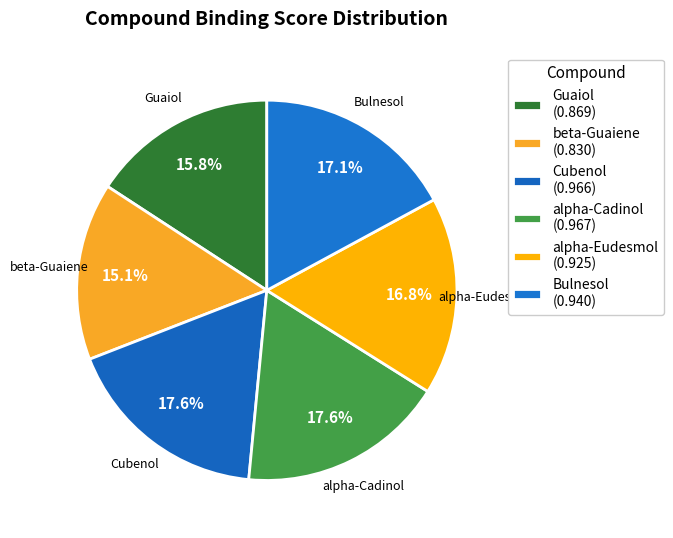

Count the number of slices in the pie.

6